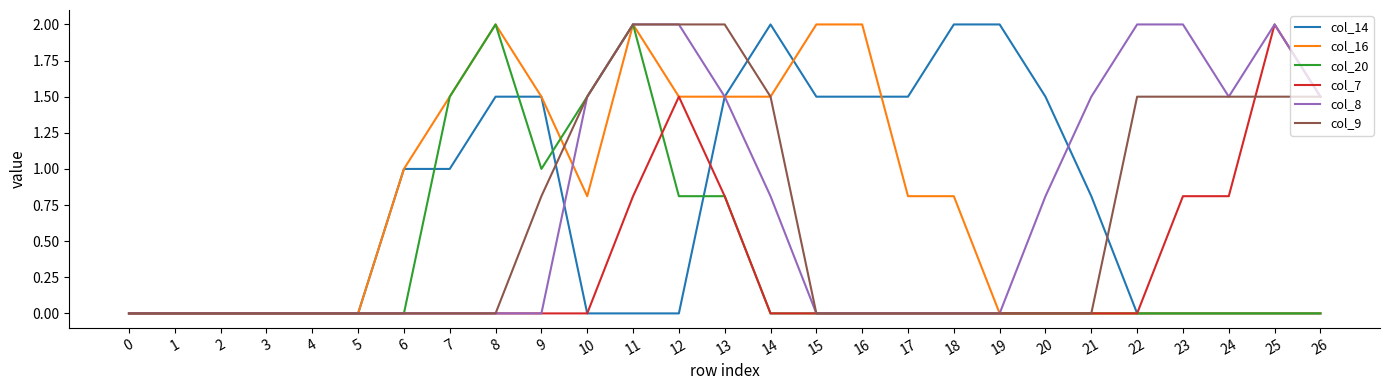

At which category is the sum across all series the highest?

11